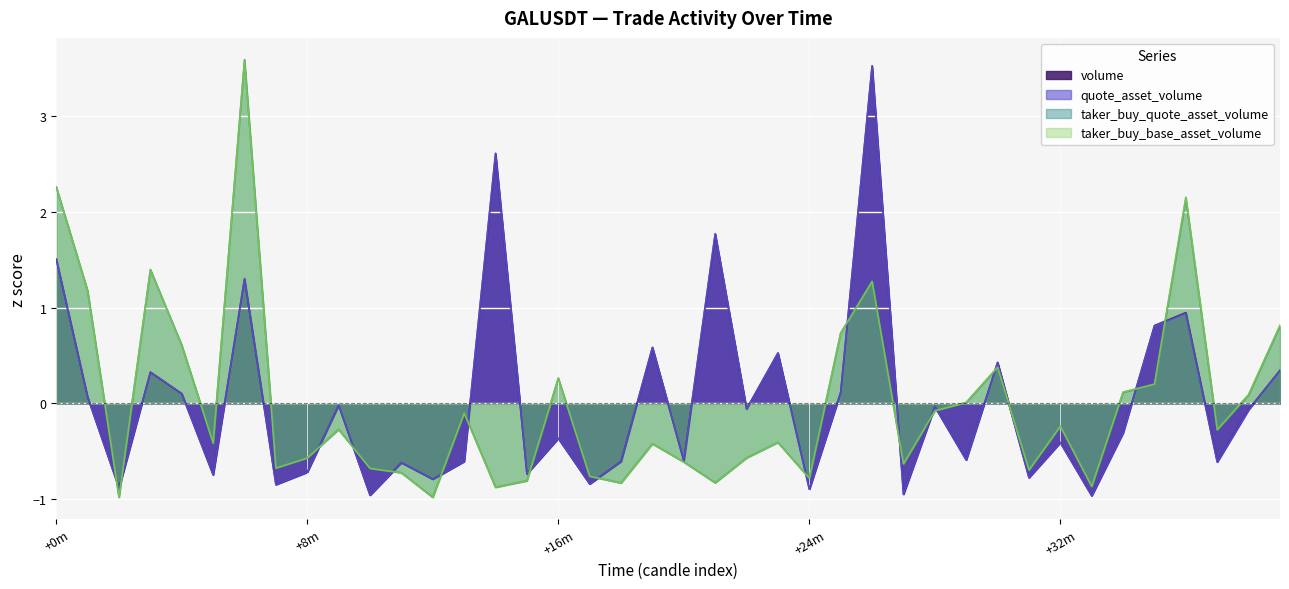

What are all the series names shown in the legend?

volume, quote_asset_volume, taker_buy_quote_asset_volume, taker_buy_base_asset_volume